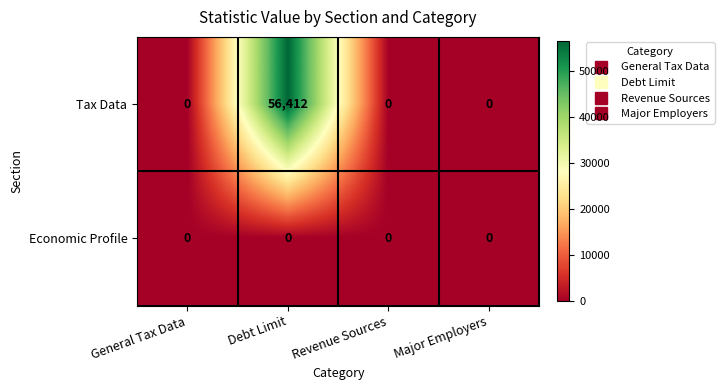

What is the average value of the Tax Data series?

14103